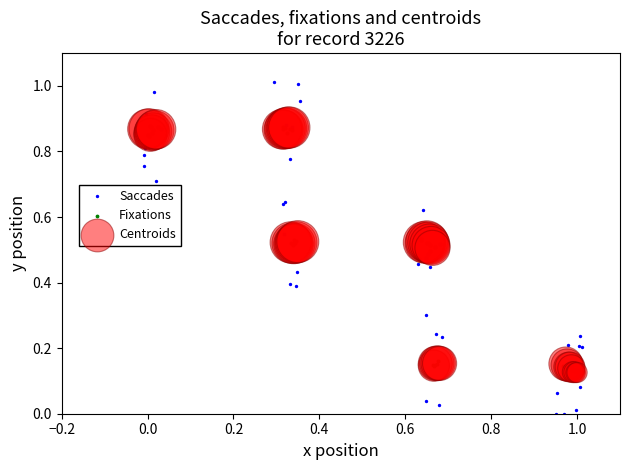

Which series has the widest spread of Y values?

Saccades